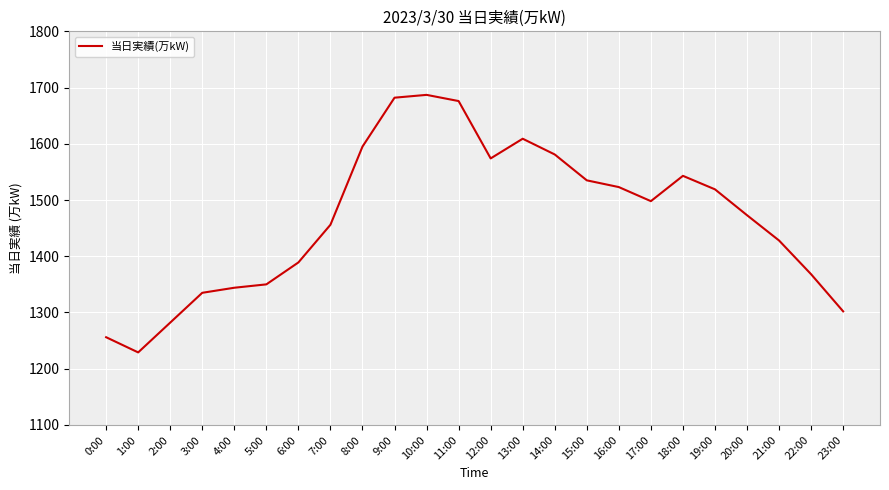

Is it true that the value at 2:00 is 1282?

True